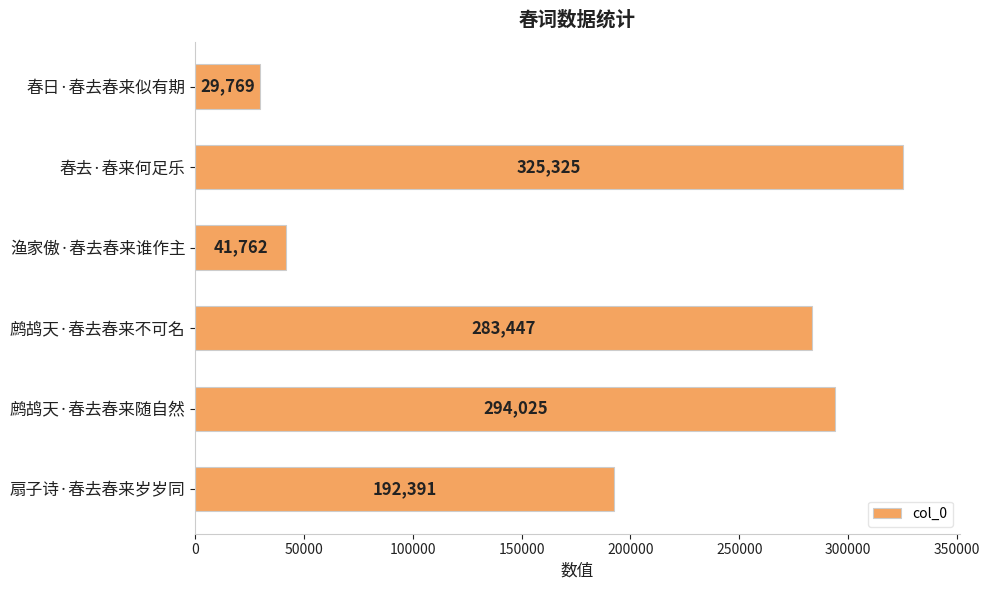

Reading bottom to top, list all the values displayed in this chart.

扇子诗·春去春来岁岁同=192391	鹧鸪天·春去春来随自然=294025	鹧鸪天·春去春来不可名=283447	渔家傲·春去春来谁作主=41762	春去·春来何足乐=325325	春日·春去春来似有期=29769